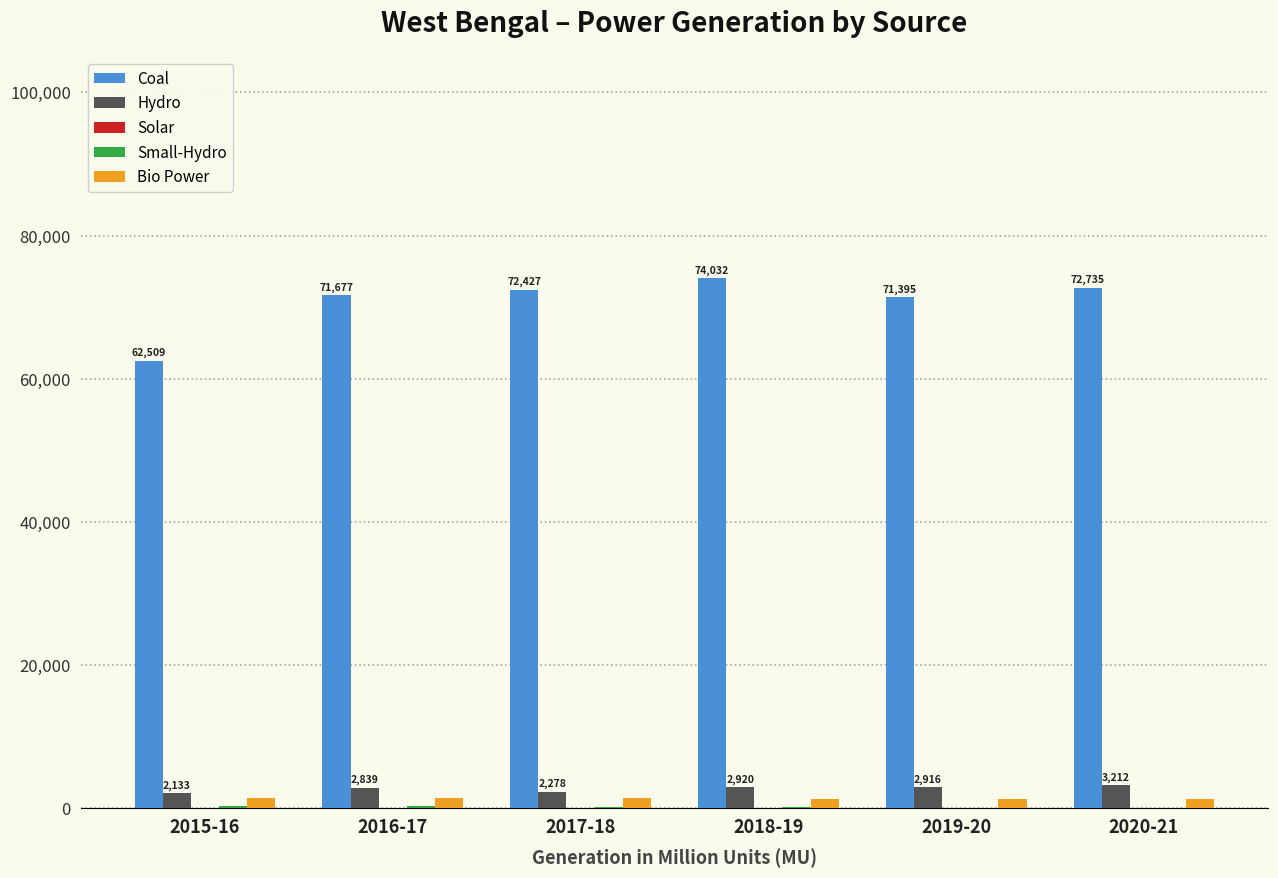

Which series has the largest total across all categories?

Coal